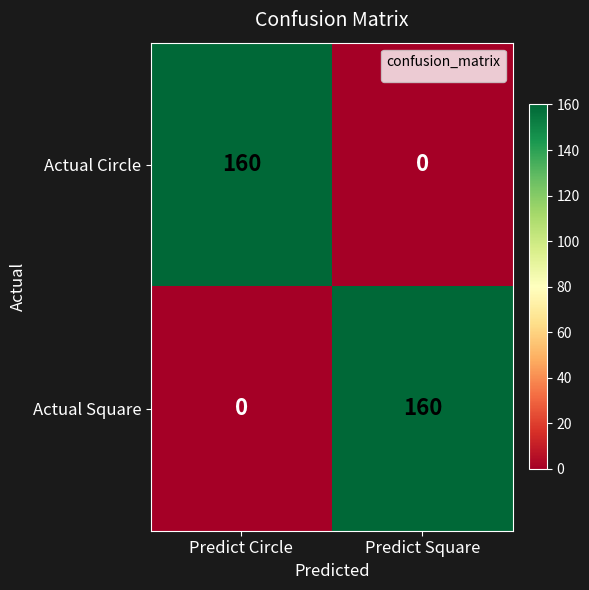

What is the greatest value displayed?

160